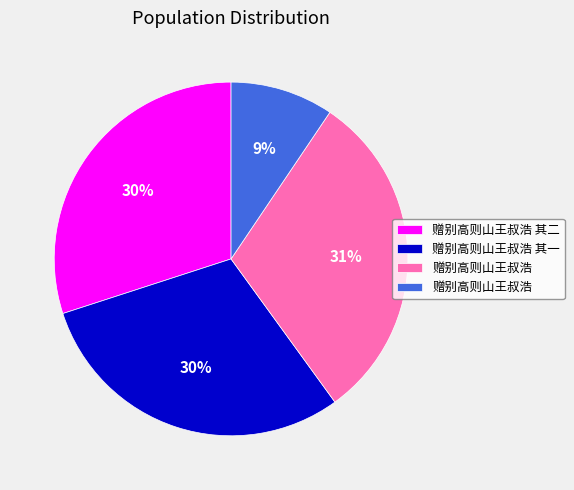

How many segments does this pie chart have?

4